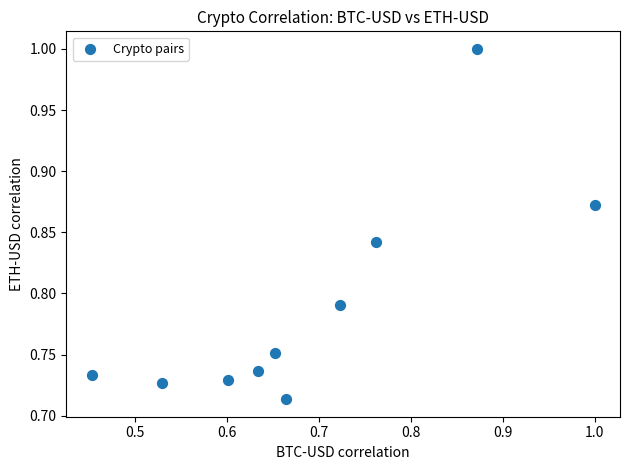

What is the range of X values (max minus min)?

0.5